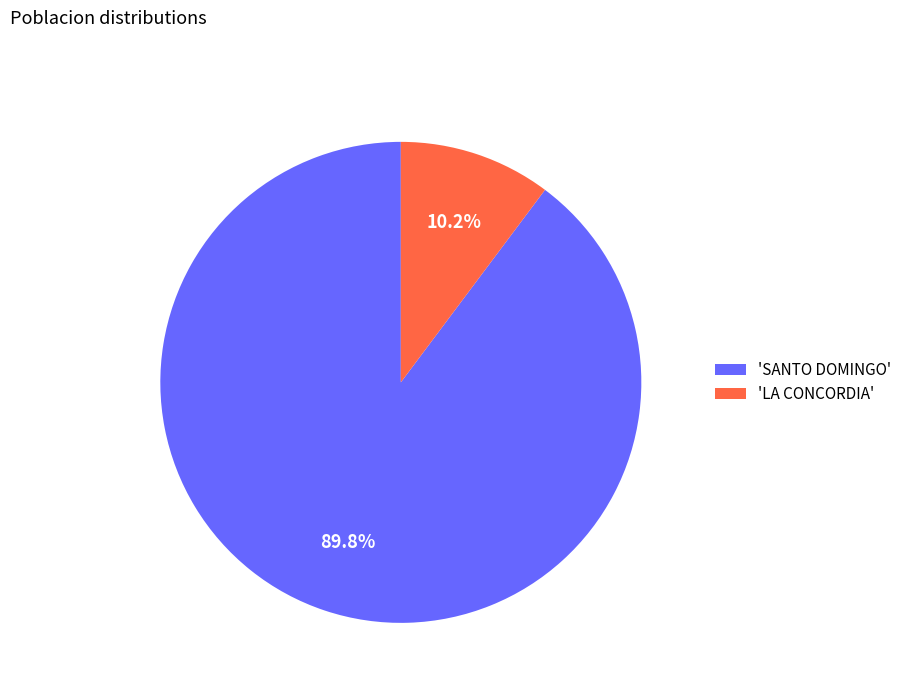

Which slice is the smallest?

'LA CONCORDIA'